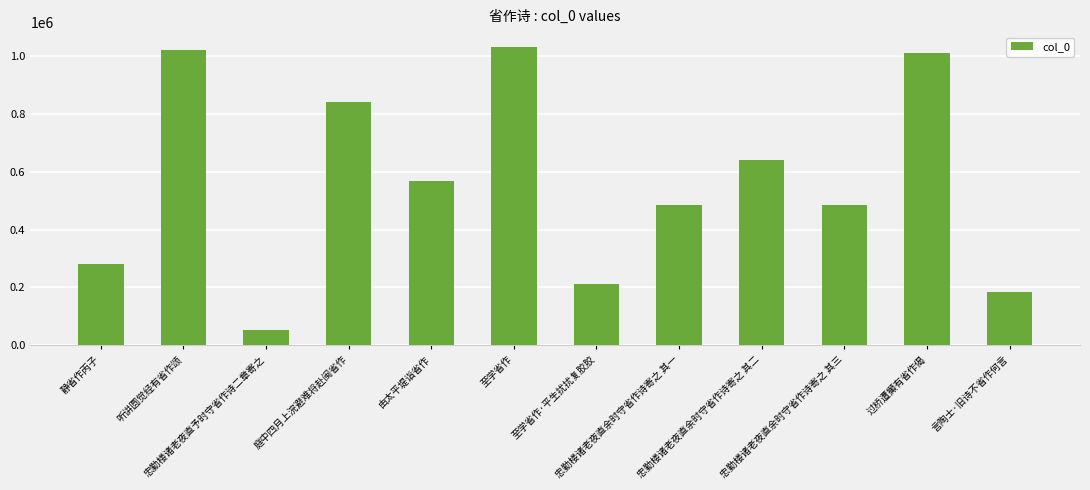

What is the difference between the maximum and second lowest values?

848610